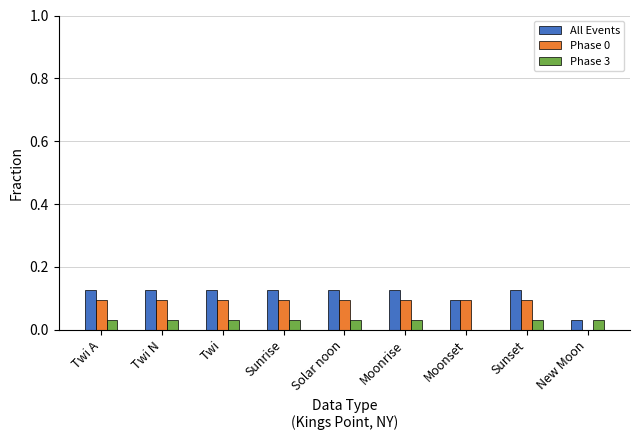

The value of Phase 0 at Twi is 0.1. True or false?

True